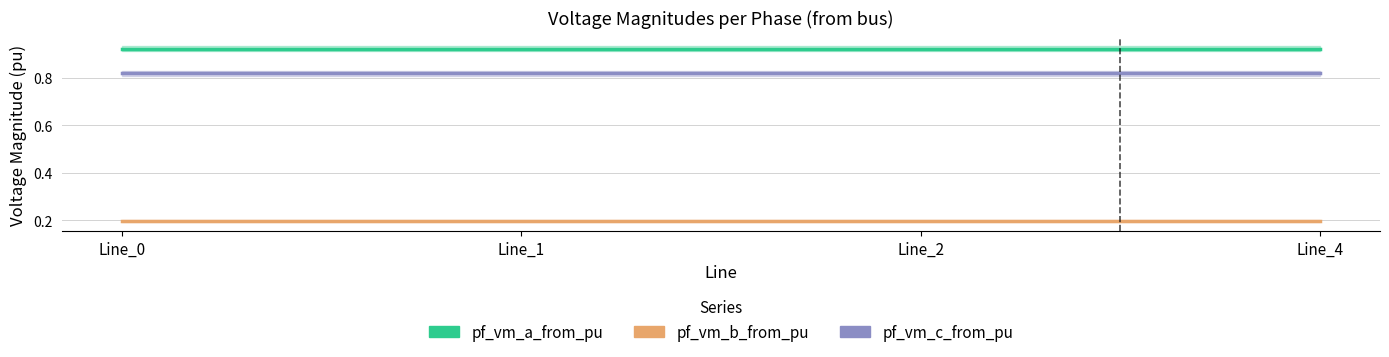

True or false: pf_vm_a_from_pu and pf_vm_b_from_pu cross at least once.

False